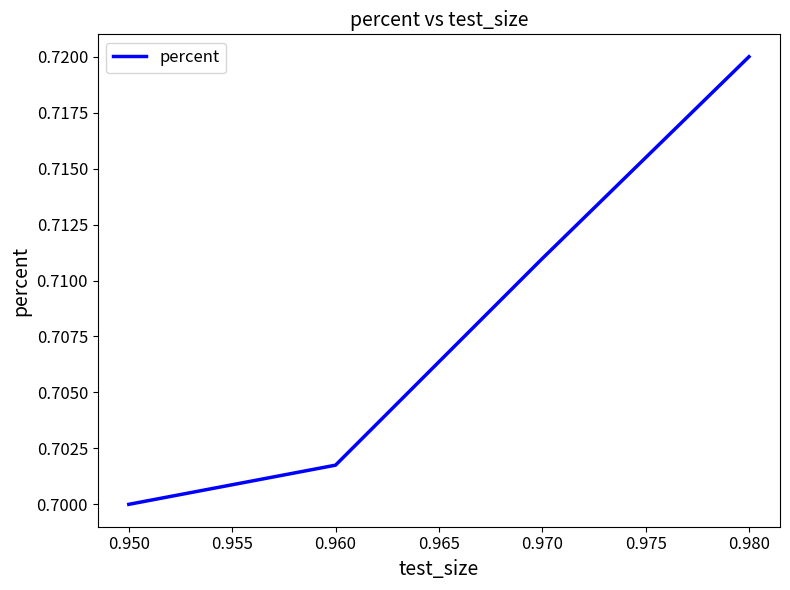

At which category does the chart reach its peak across all series?

0.980